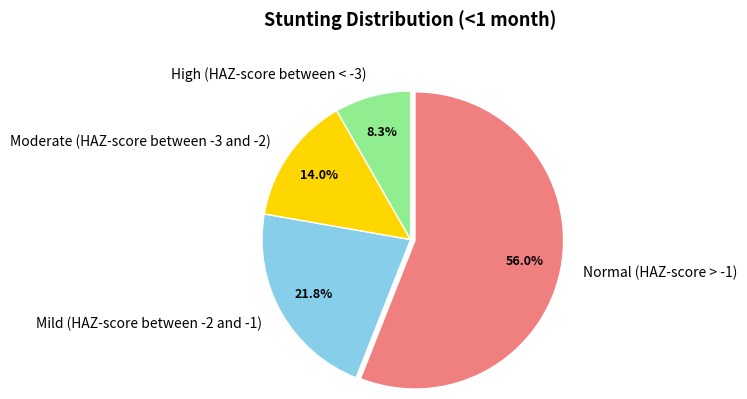

To the nearest percent, what is the combined percentage of Moderate (HAZ-score between -3 and -2) and Mild (HAZ-score between -2 and -1)?

36%